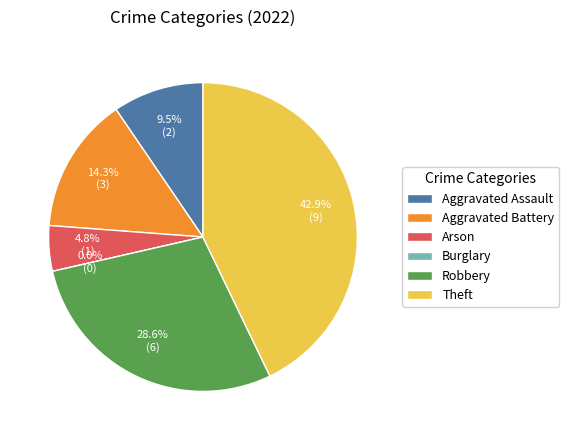

The Theft slice represents 43% of the pie. True or false?

True